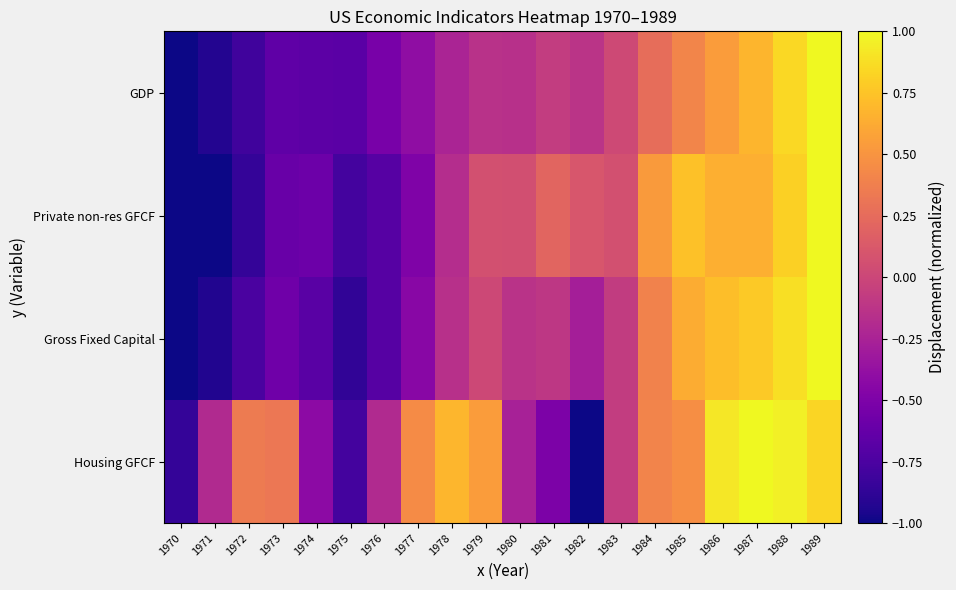

What is the total value across all series at 1987?

3.1